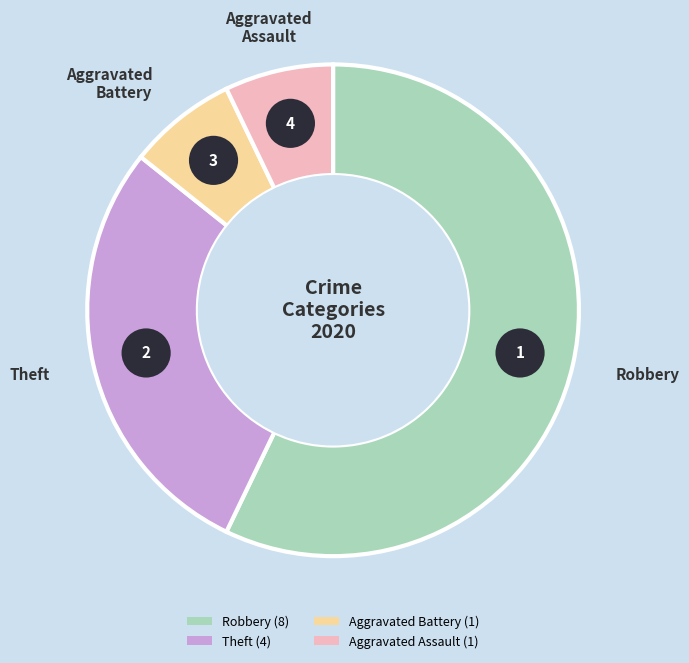

Count the number of slices in the pie.

5